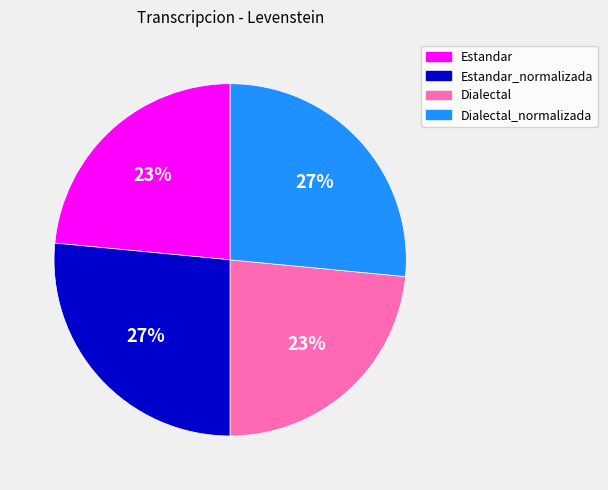

Is it true that Estandar is 10% of the pie?

False